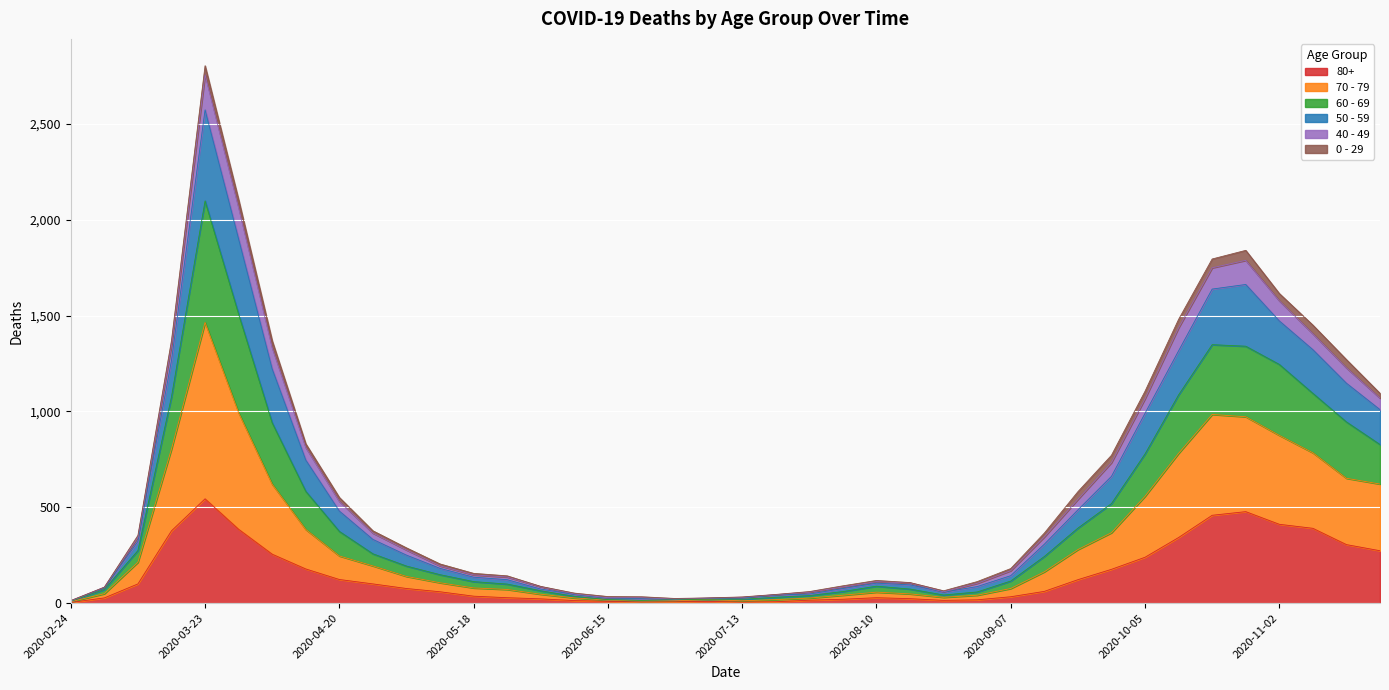

At which category is the sum across all series the highest?

2020-03-23